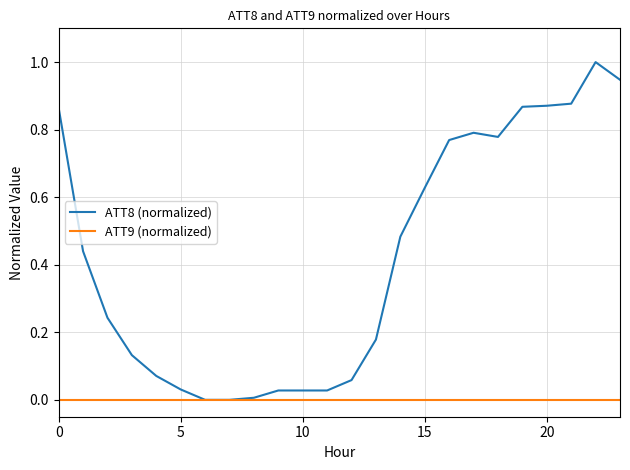

True or false: ATT8 (normalized) has more than 1 interior local peaks.

True